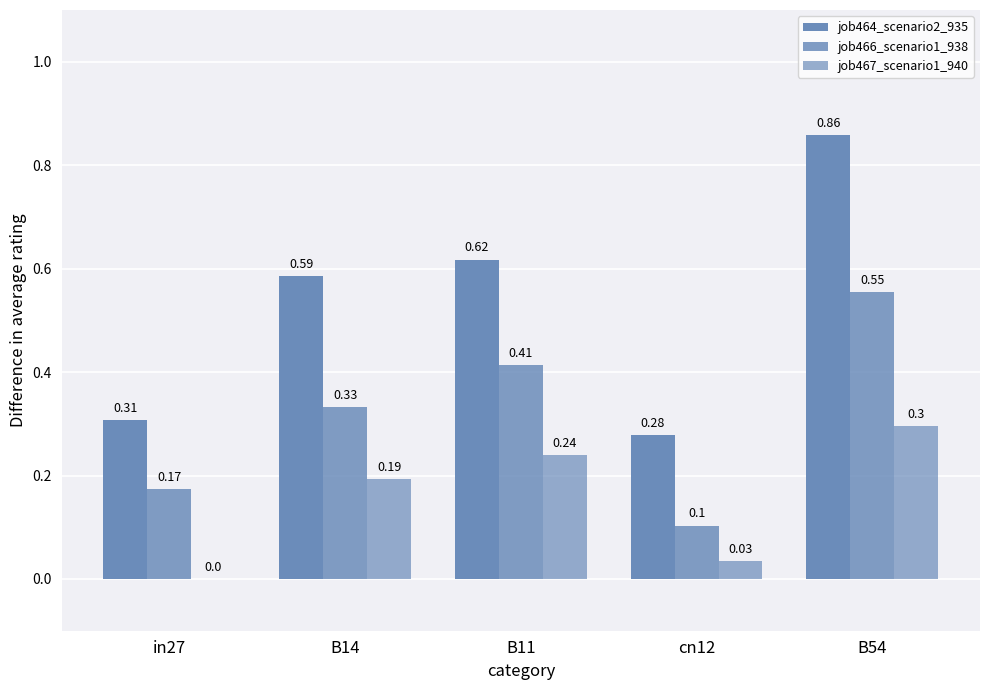

How many groups of bars are there?

5